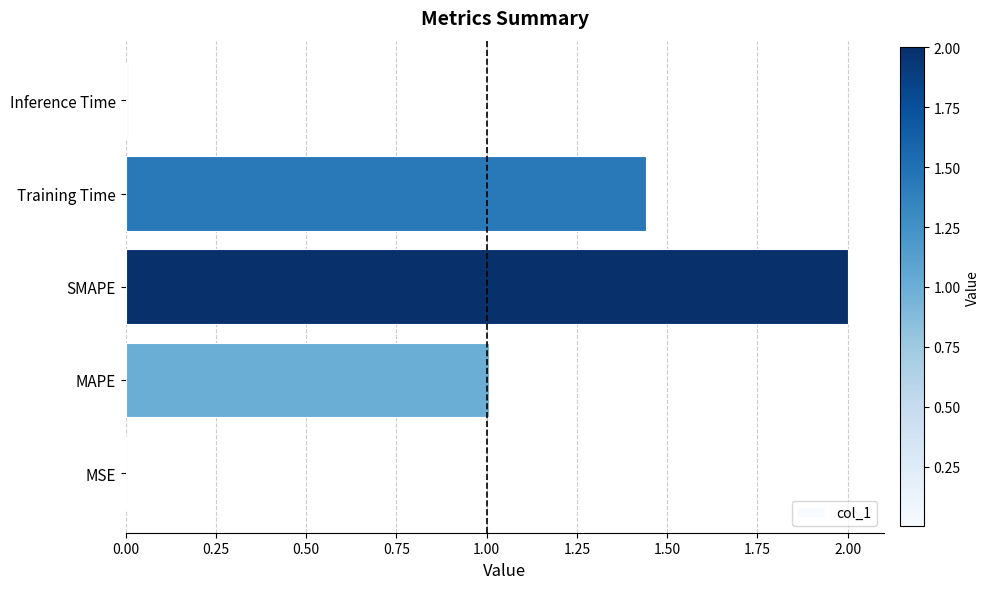

Which label corresponds to the largest value in the chart?

SMAPE